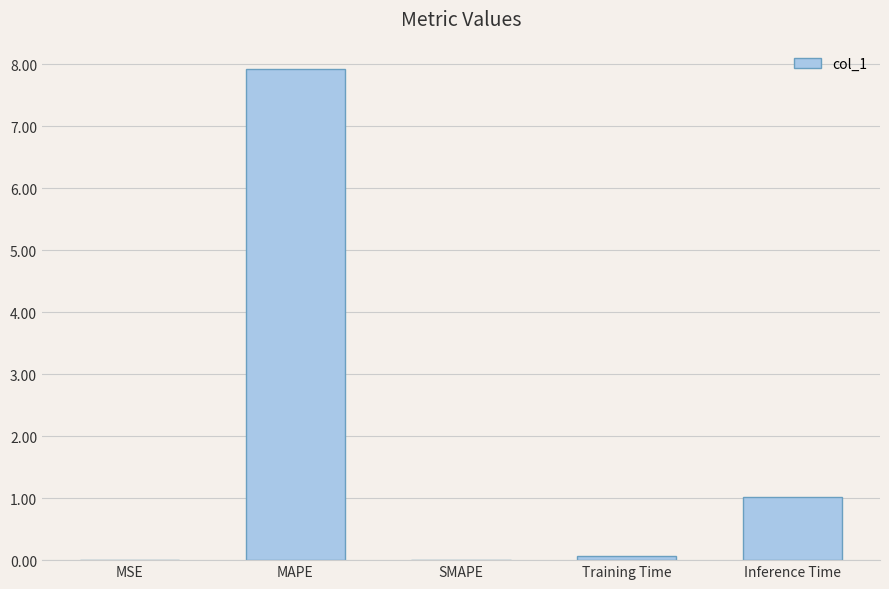

True or false: the data shows 5.4 at SMAPE.

False